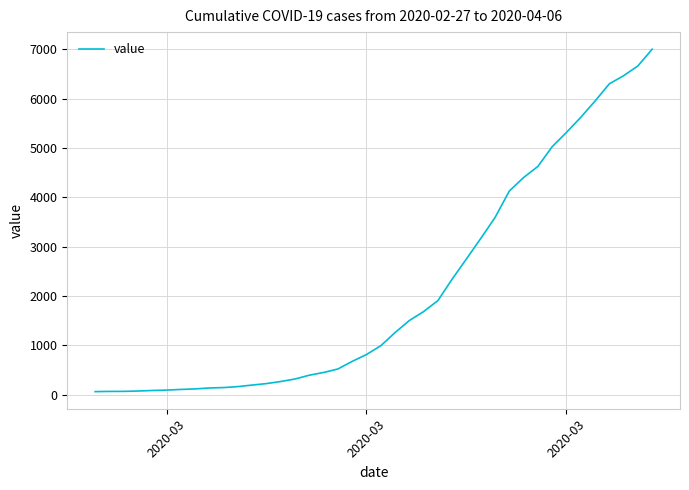

What is the sum of all values?

85740